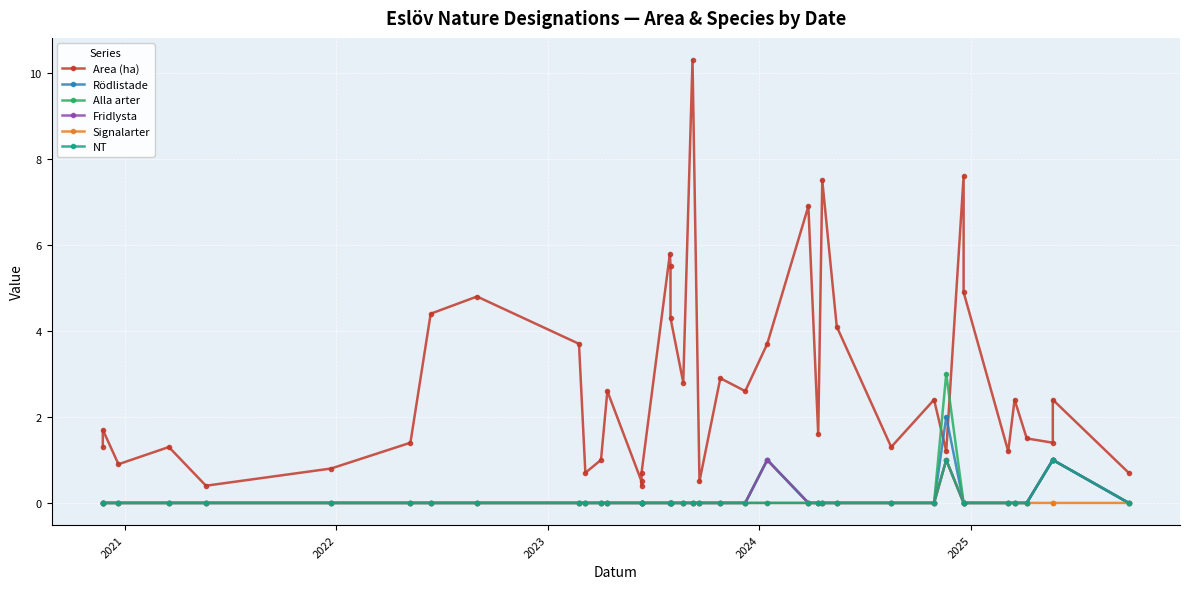

How many data points does each series have?

40